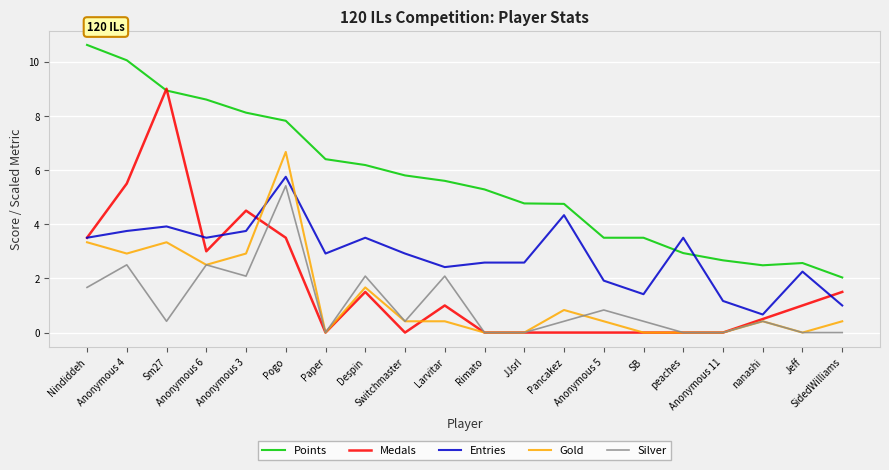

At how many categories does at least one series exceed 10?

2